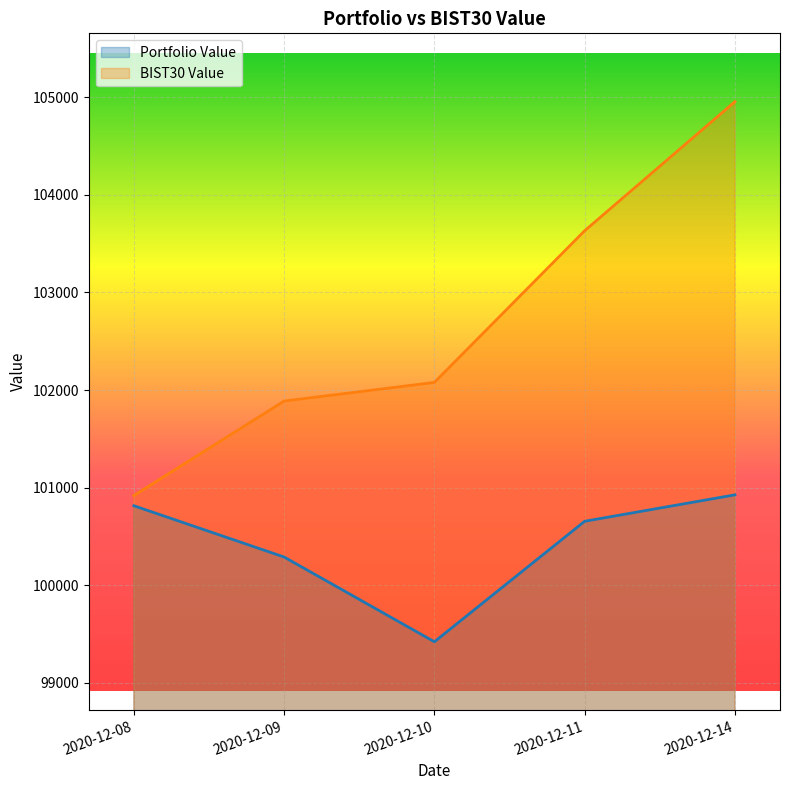

At which label does Portfolio Value first exceed 100656?

2020-12-08